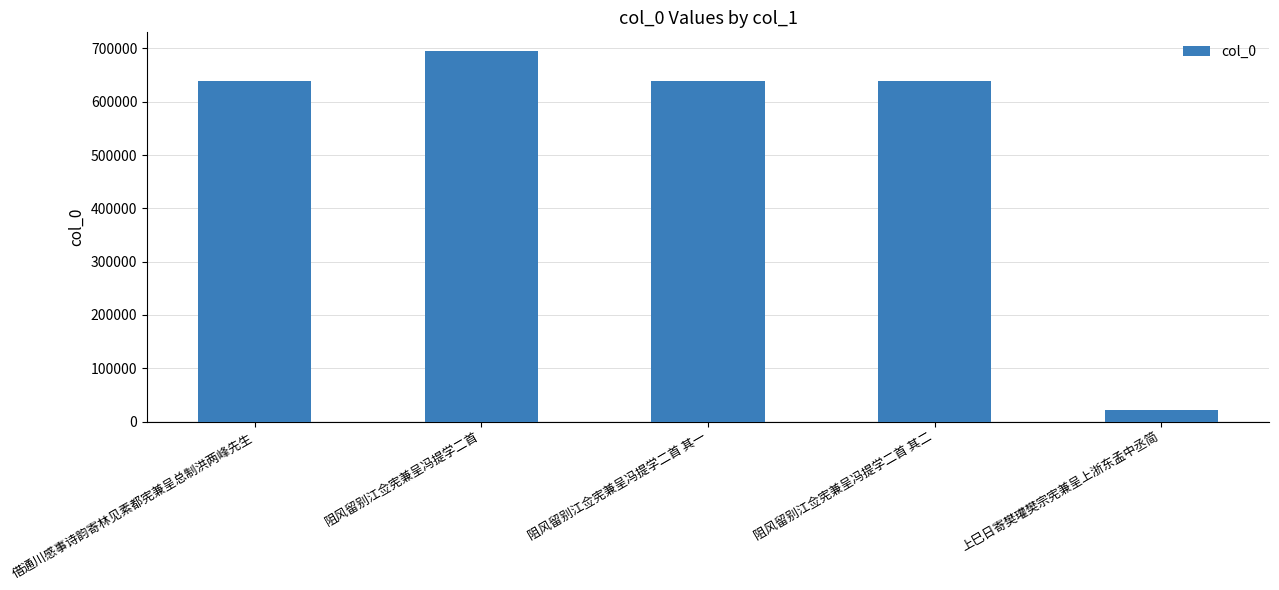

How many data points are less than 638215?

2